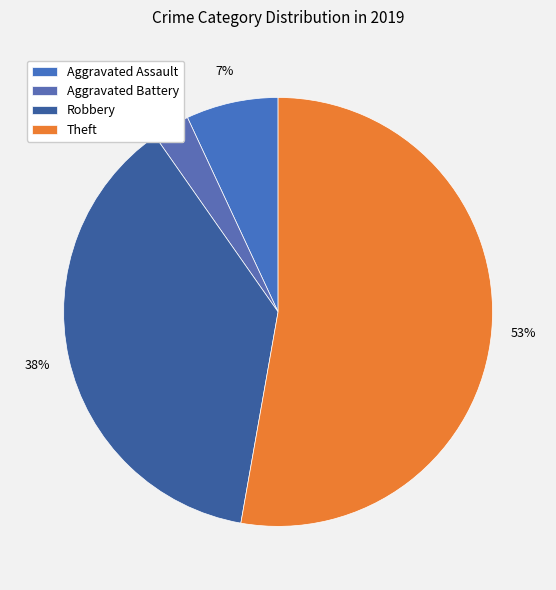

What percentage is the Aggravated Battery slice, to the nearest percent?

3%